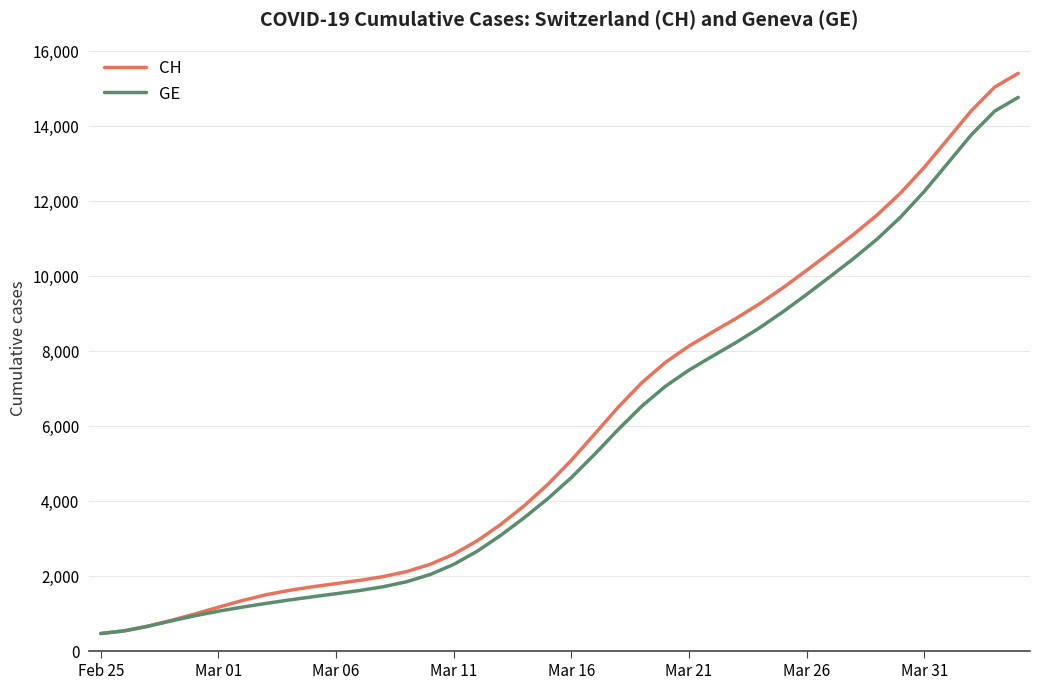

Which series has the widest spread of values?

CH